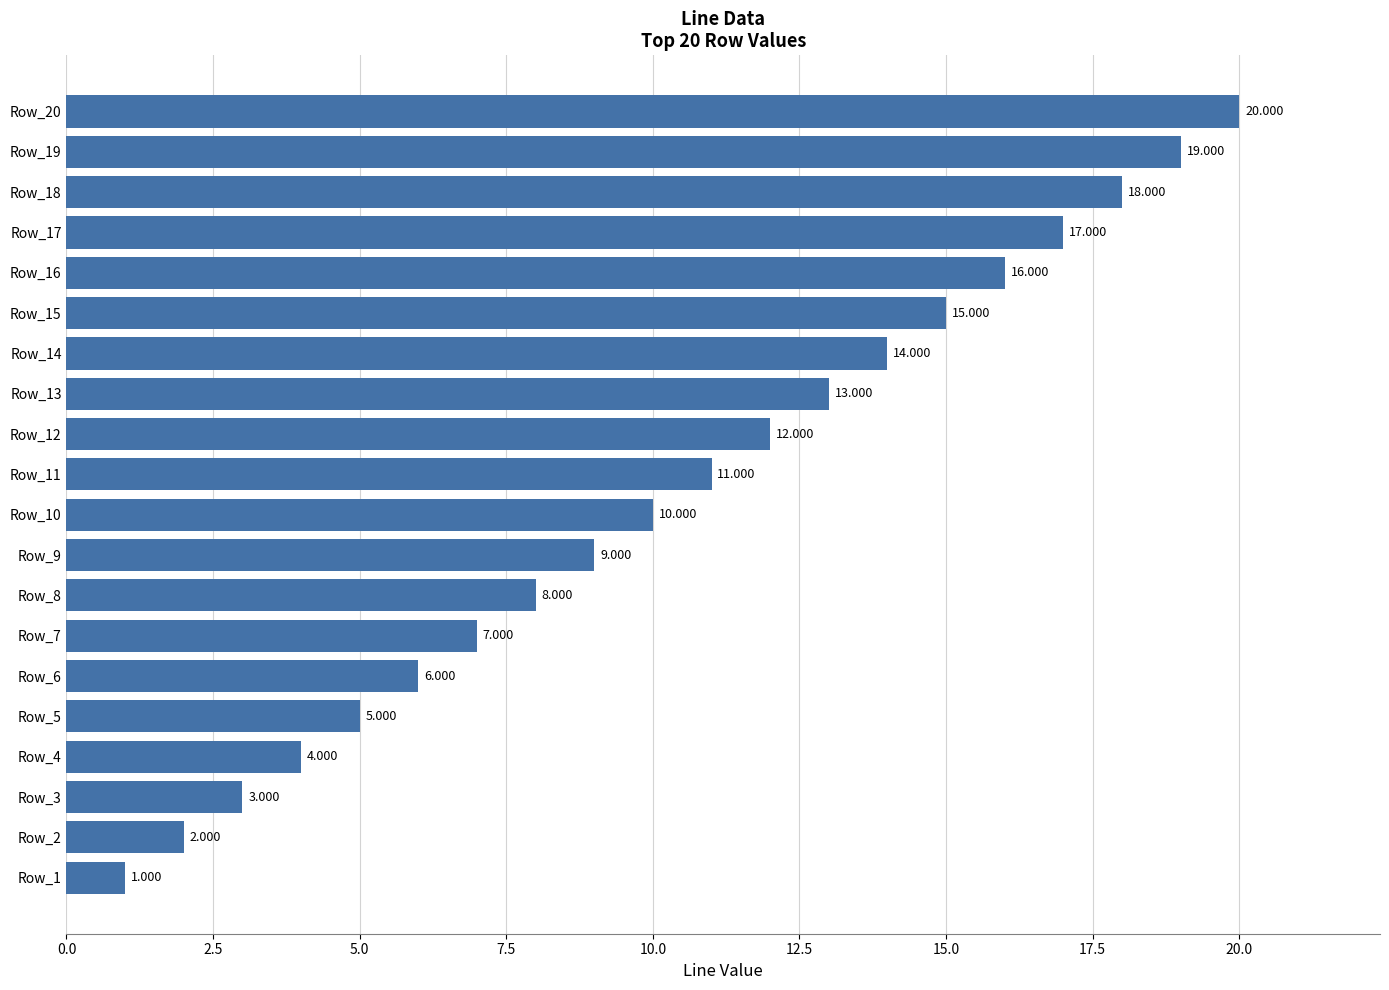

How many categories are shown in the chart?

20